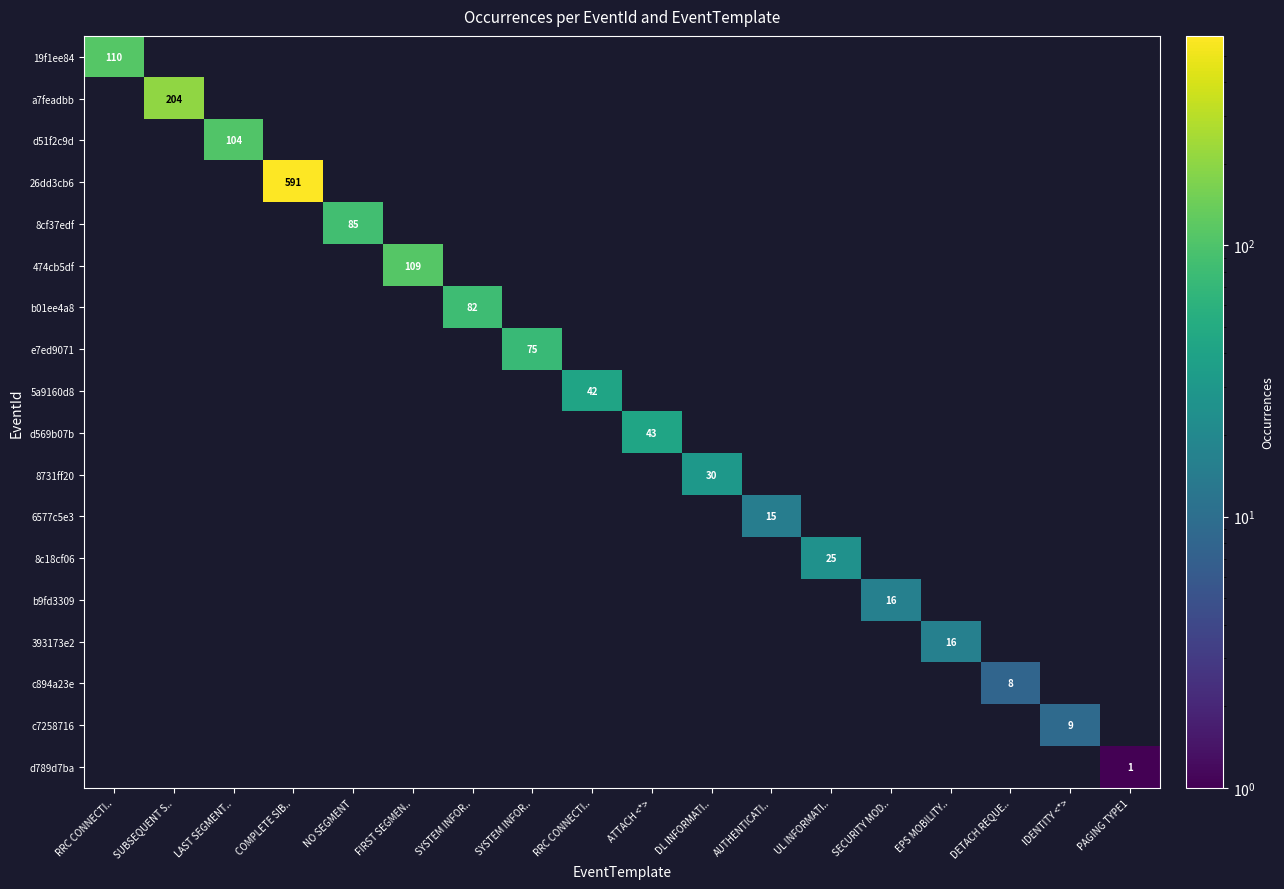

Rank the categories by c7258716 value from highest to lowest.

IDENTITY <*>, RRC CONNECTI.., SUBSEQUENT S.., LAST SEGMENT.., COMPLETE SIB.., NO SEGMENT, FIRST SEGMEN.., SYSTEM INFOR.., SYSTEM INFOR.., RRC CONNECTI.., ATTACH <*>, DL INFORMATI.., AUTHENTICATI.., UL INFORMATI.., SECURITY MOD.., EPS MOBILITY.., DETACH REQUE.., PAGING TYPE1